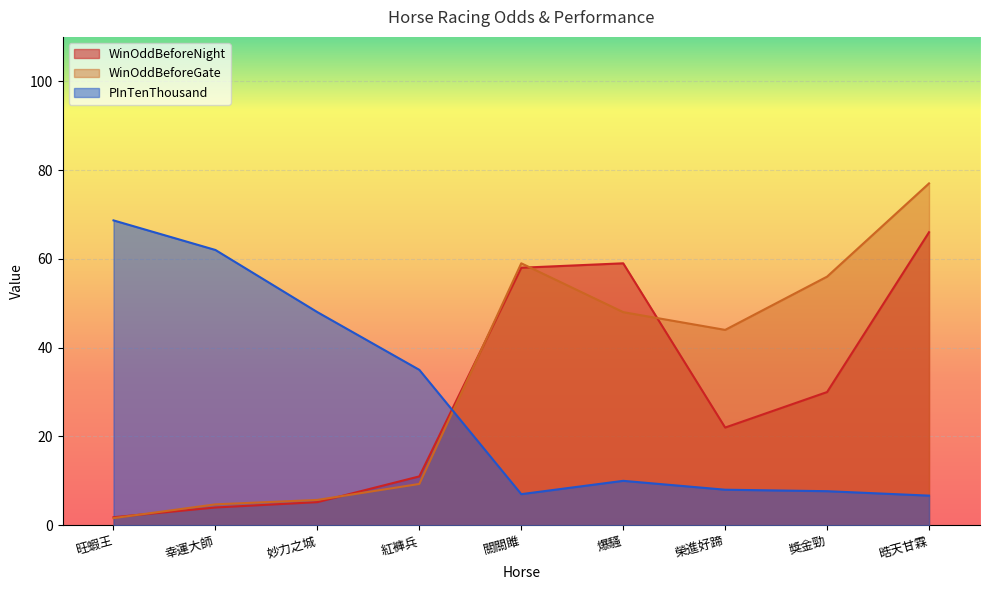

Where do PInTenThousand and WinOddBeforeNight first cross each other?

紅褲兵 and 關關雎